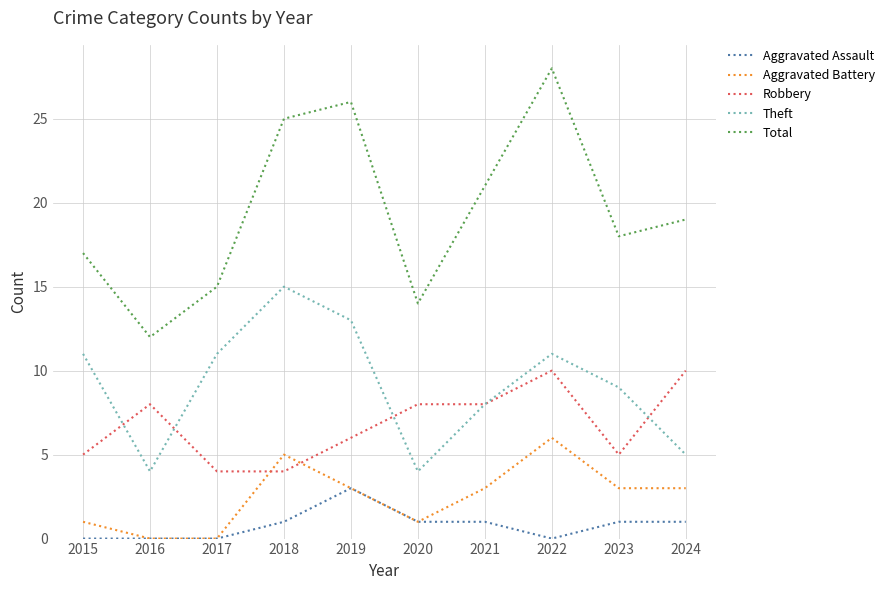

True or false: Total has a value of 15 at 2017.

True